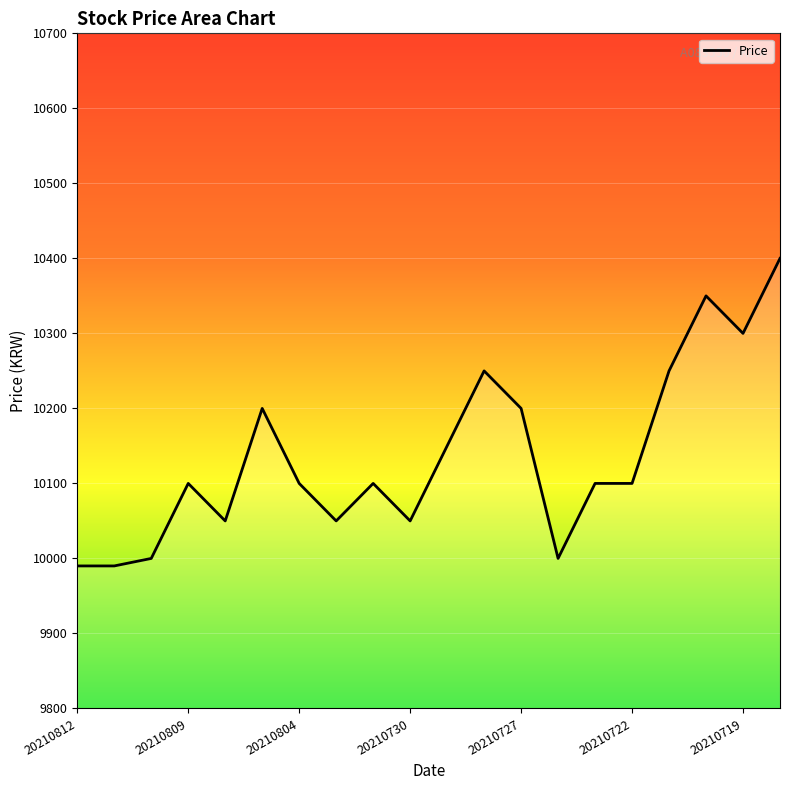

What is the difference between the maximum and minimum values?

410